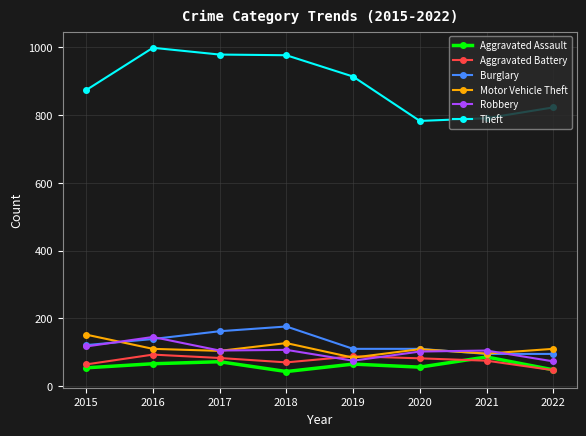

True or false: Theft and Motor Vehicle Theft cross at least once.

False